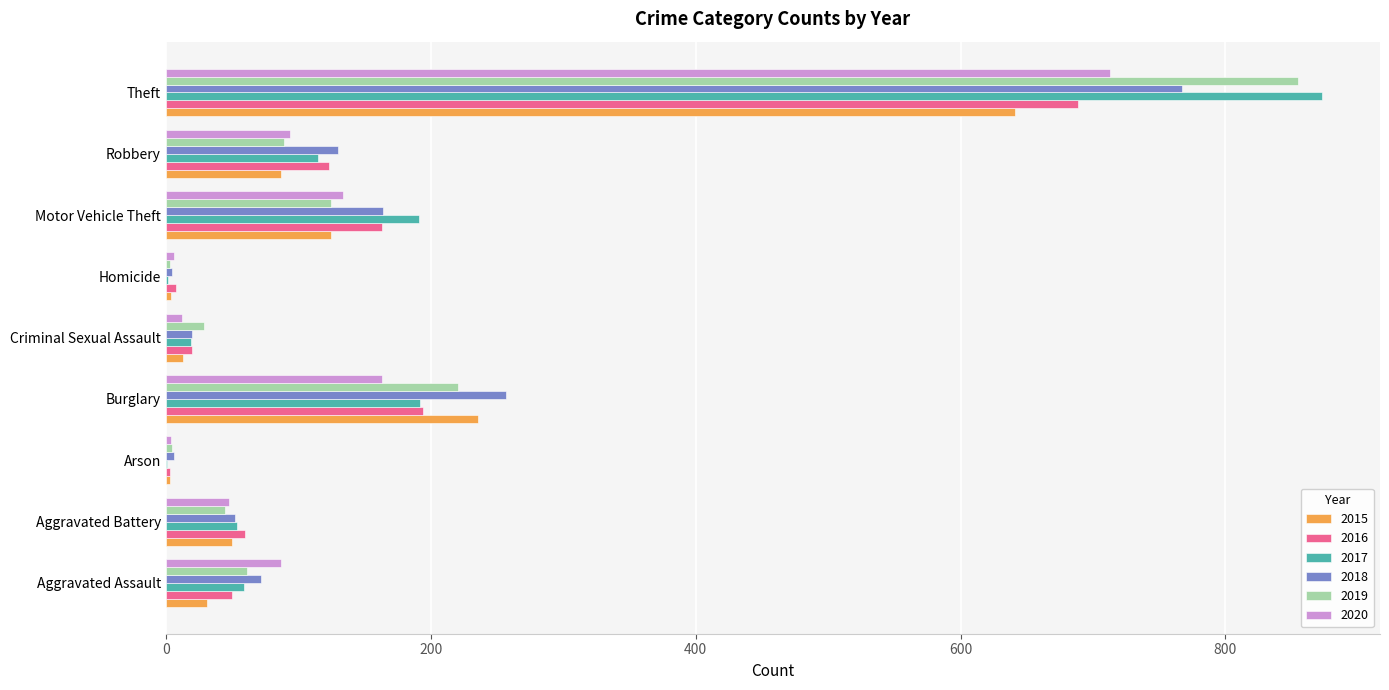

At which category does the chart reach its peak across all series?

Theft